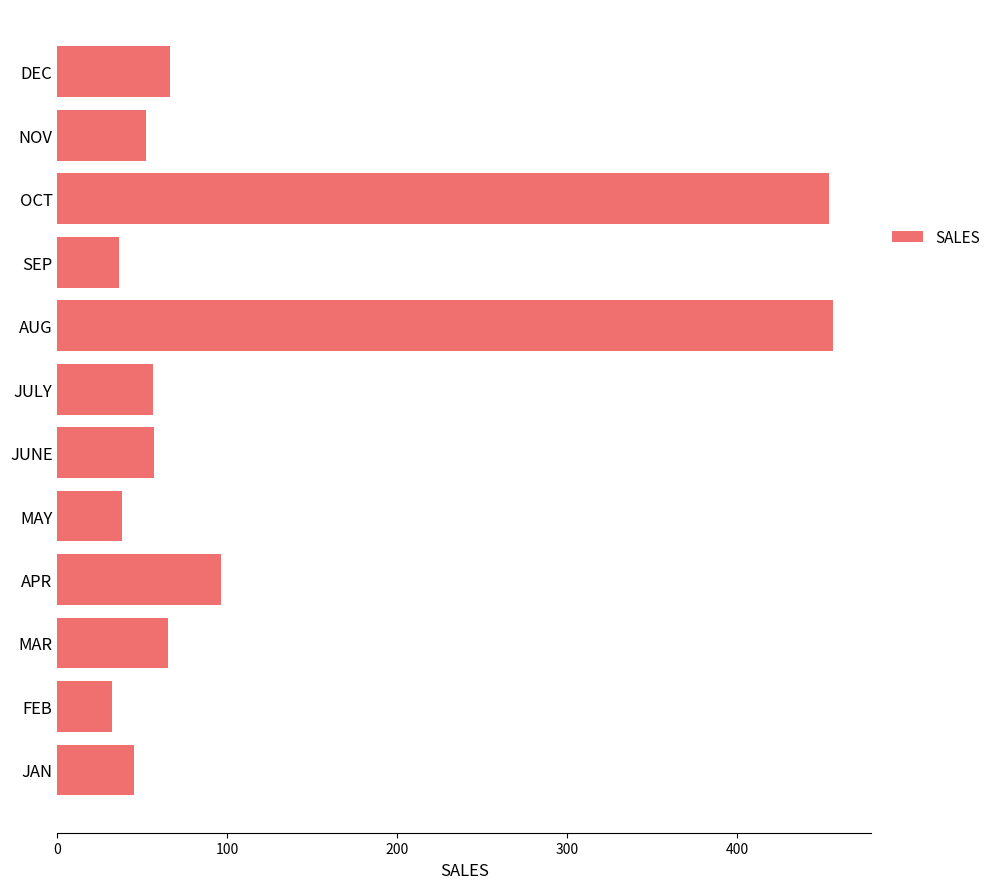

True or false: the data shows 716 at OCT.

False